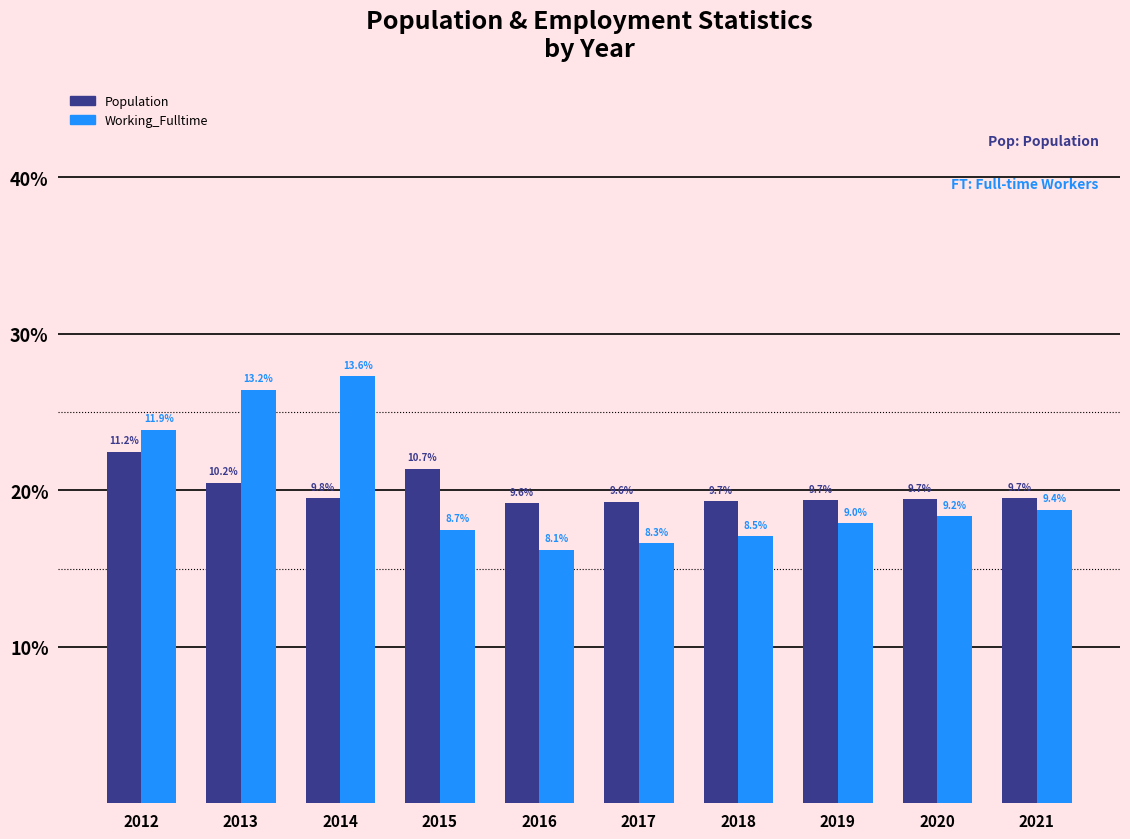

What are all the series names shown in the legend?

Population, Working_Fulltime